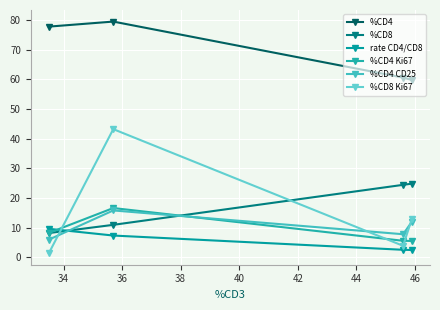

List the series in order of their peak value, lowest first.

rate CD4/CD8, %CD4 CD25, %CD4 Ki67, %CD8, %CD8 Ki67, %CD4